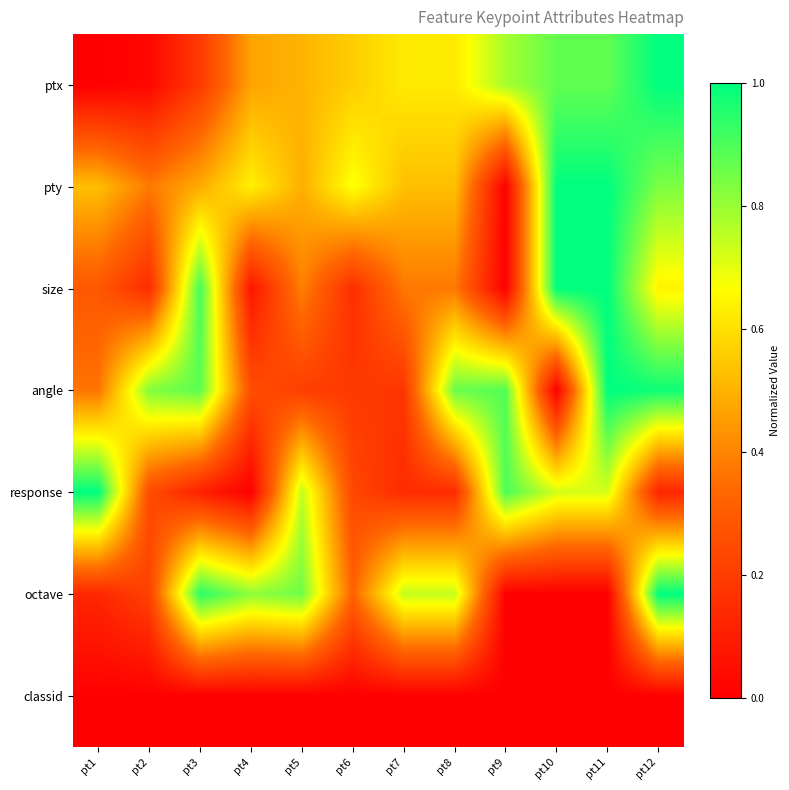

Reading left to right, transcribe all the data shown in this chart.

ptx: pt1=0.0	pt2=0.0	pt3=0.2	pt4=0.5	pt5=0.5	pt6=0.6	pt7=0.6	pt8=0.6	pt9=0.8	pt10=0.9	pt11=0.9	pt12=1.0
pty: pt1=0.5	pt2=0.4	pt3=0.5	pt4=0.6	pt5=0.5	pt6=0.7	pt7=0.5	pt8=0.5	pt9=0.0	pt10=1.0	pt11=1.0	pt12=0.8
size: pt1=0.3	pt2=0.1	pt3=0.9	pt4=0.1	pt5=0.4	pt6=0.2	pt7=0.4	pt8=0.4	pt9=0.0	pt10=1.0	pt11=1.0	pt12=0.6
angle: pt1=0.4	pt2=0.8	pt3=0.9	pt4=0.3	pt5=0.2	pt6=0.2	pt7=0.2	pt8=0.9	pt9=0.9	pt10=0.0	pt11=1.0	pt12=1.0
response: pt1=1.0	pt2=0.3	pt3=0.1	pt4=0.0	pt5=0.7	pt6=0.2	pt7=0.1	pt8=0.1	pt9=0.9	pt10=0.7	pt11=0.7	pt12=0.1
octave: pt1=0.1	pt2=0.2	pt3=0.9	pt4=0.8	pt5=0.9	pt6=0.3	pt7=0.7	pt8=0.7	pt9=0.0	pt10=0.0	pt11=0.0	pt12=1.0
classid: pt1=0.0	pt2=0.0	pt3=0.0	pt4=0.0	pt5=0.0	pt6=0.0	pt7=0.0	pt8=0.0	pt9=0.0	pt10=0.0	pt11=0.0	pt12=0.0